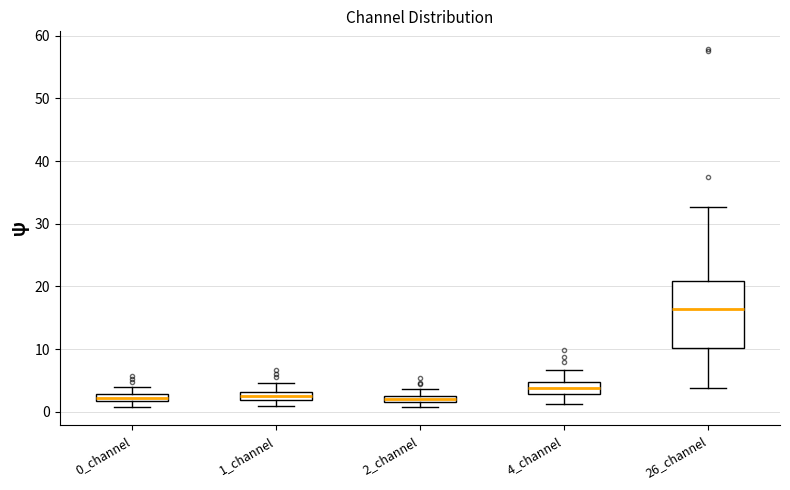

Where does the upper whisker of the box for 26_channel end on the y-axis? The values are not printed on the chart, so give them approximately, as read against the axis.

33